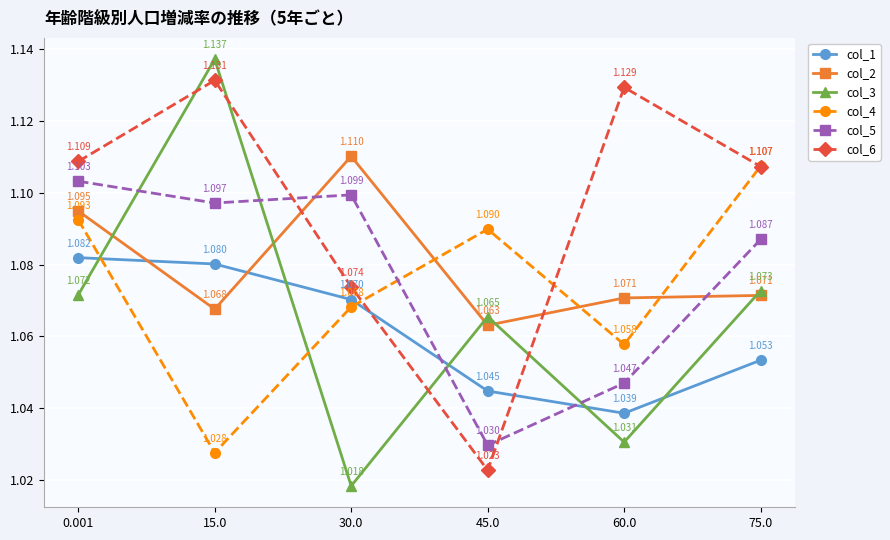

In col_4, how many points are higher than both neighbors (excluding endpoints)?

1